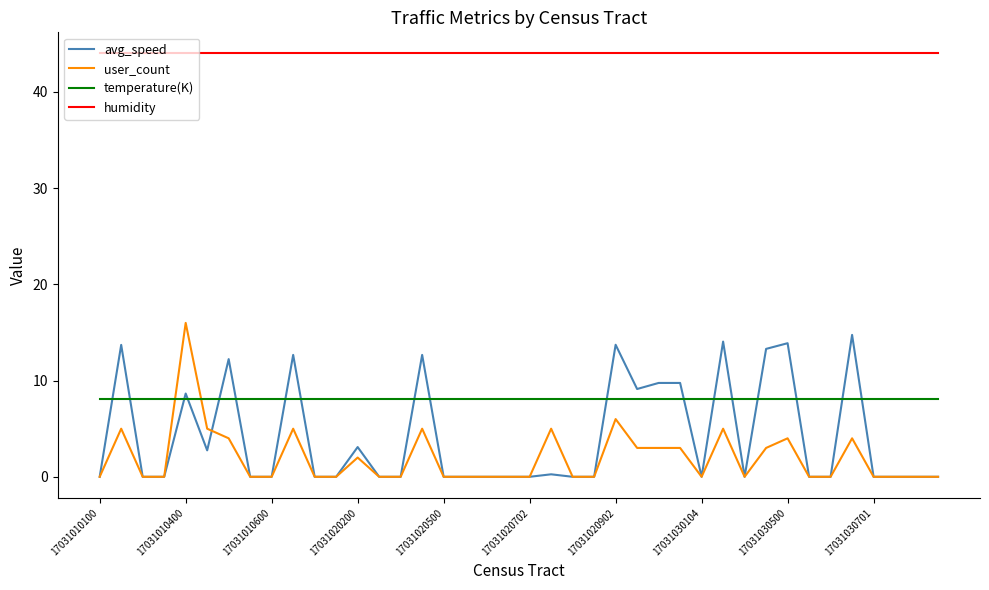

True or false: humidity and avg_speed intersect in this chart.

False